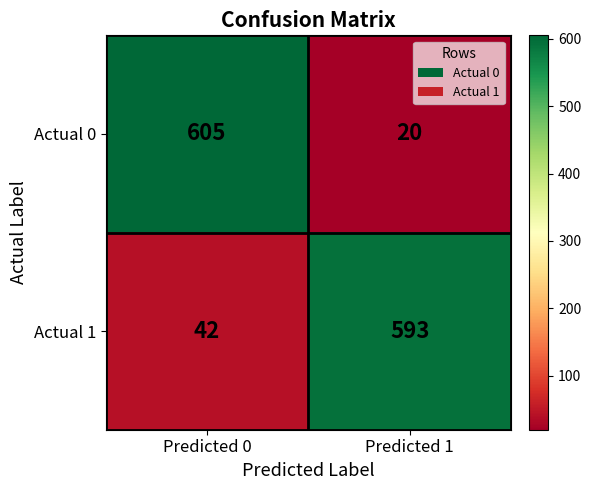

Rank the series by their maximum value, from lowest to highest.

Actual 1, Actual 0